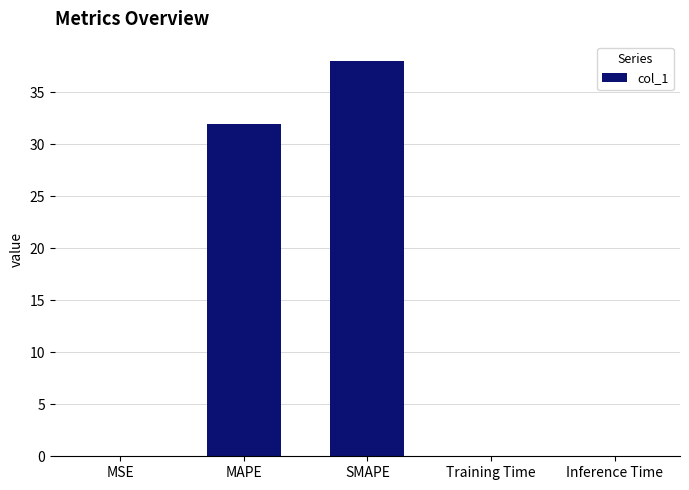

The chart shows a value of 31.9 at MAPE. True or false?

True